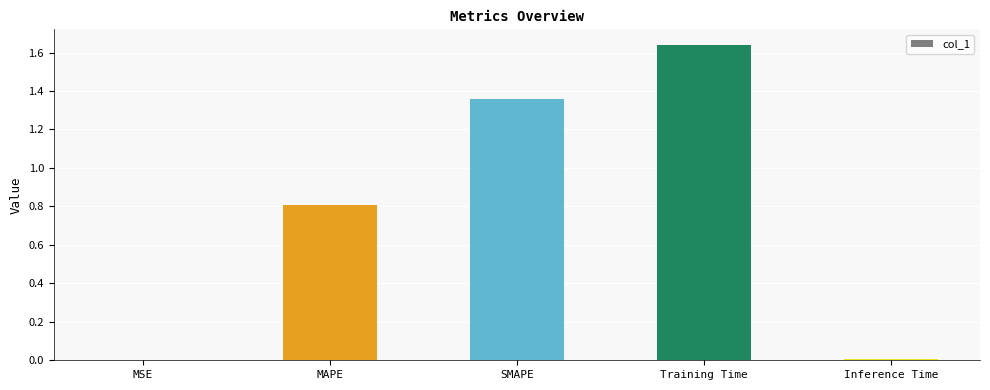

True or false: the data shows 0.0 at MSE.

True